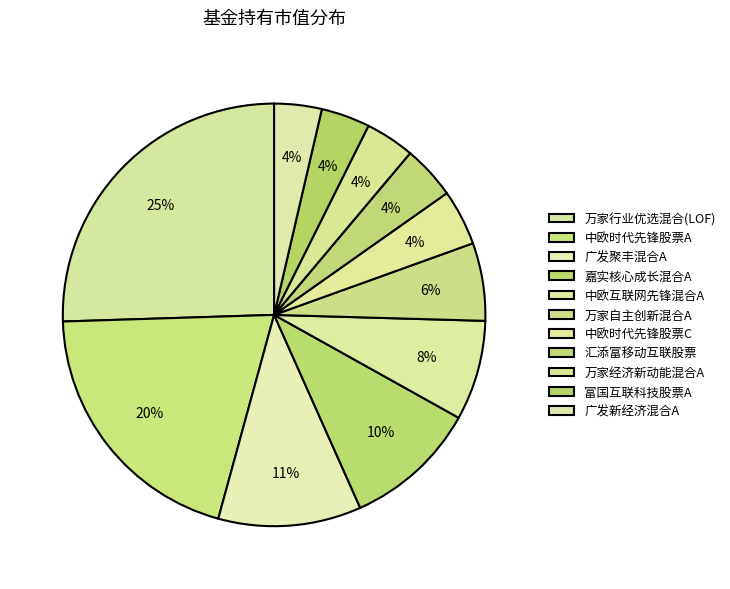

To the nearest percent, what is the average slice percentage?

9%